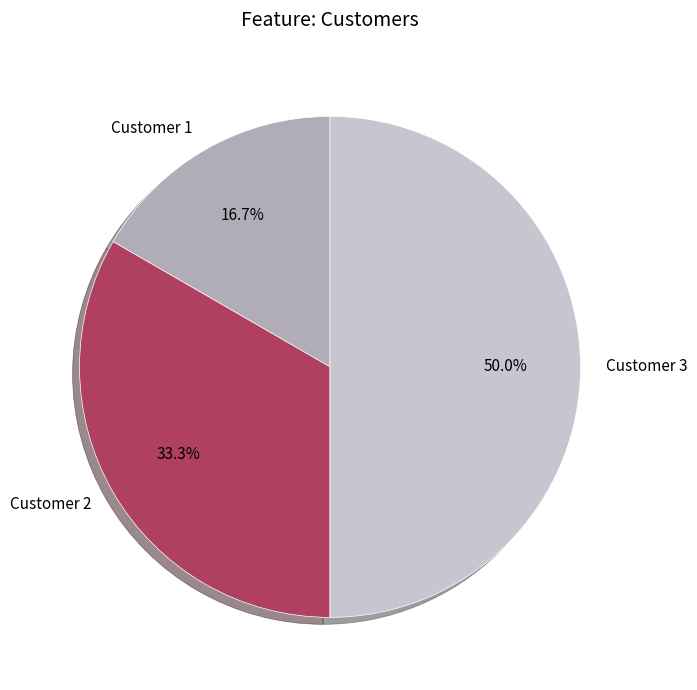

How many segments does this pie chart have?

3